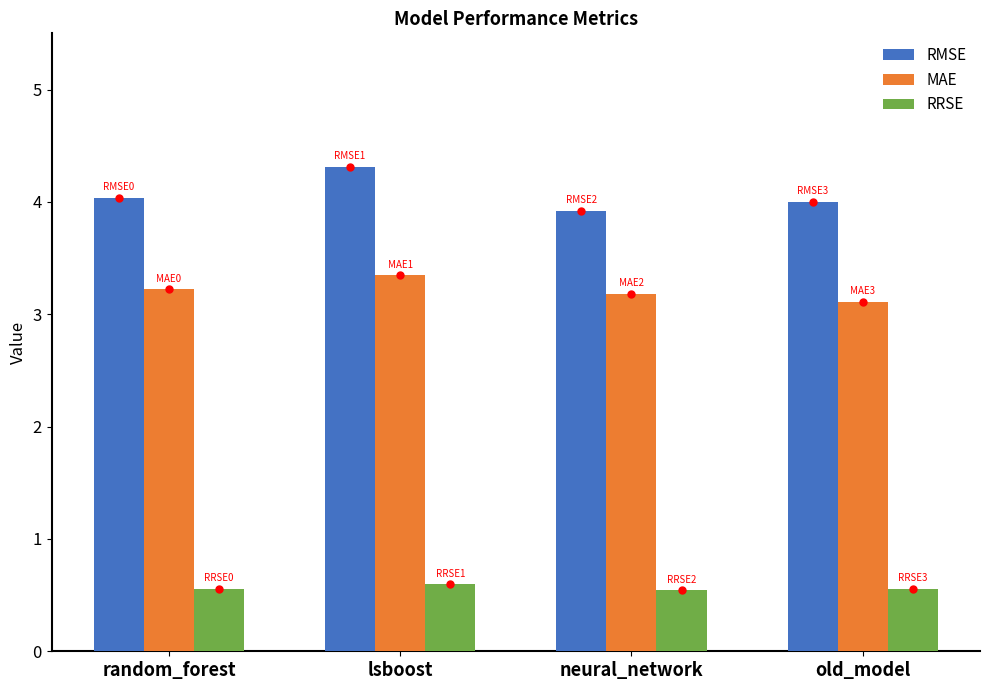

Rank the series at lsboost from highest to lowest value.

RMSE, MAE, RRSE